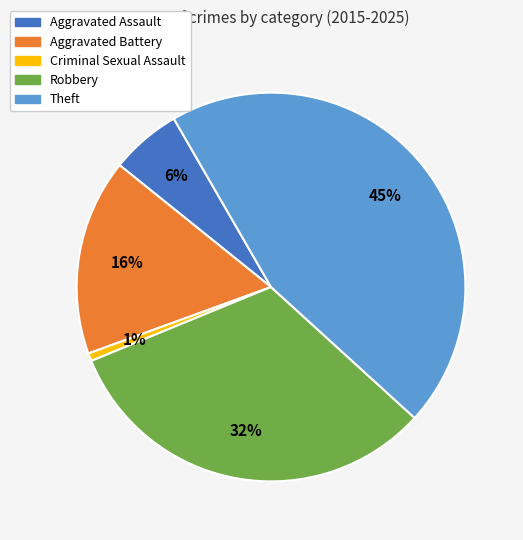

Rank the categories by value from highest to lowest.

Theft, Robbery, Aggravated Battery, Aggravated Assault, Criminal Sexual Assault